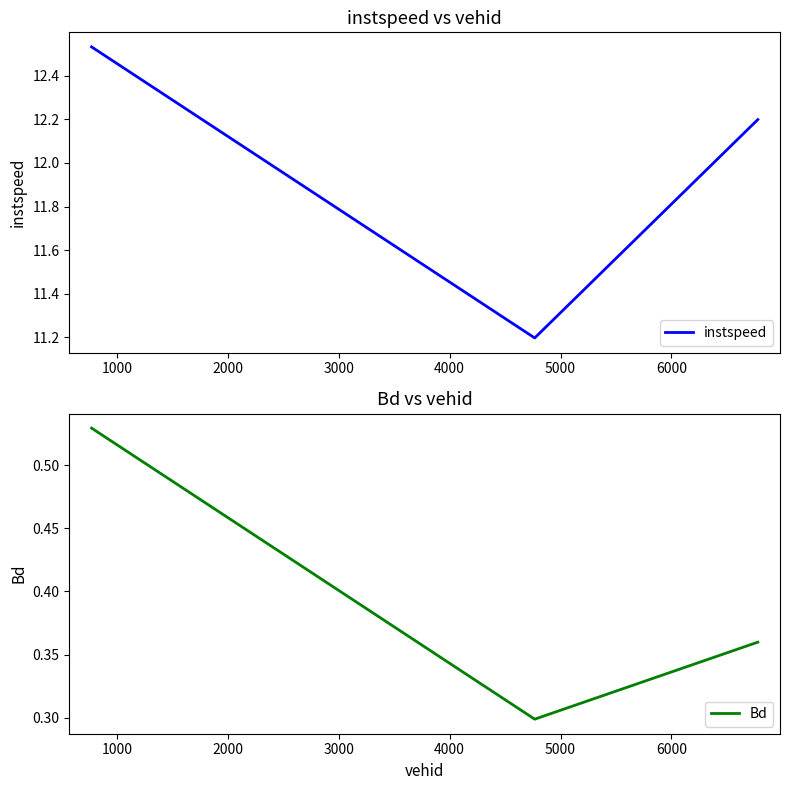

How many instspeed values are between 11 and 12?

1